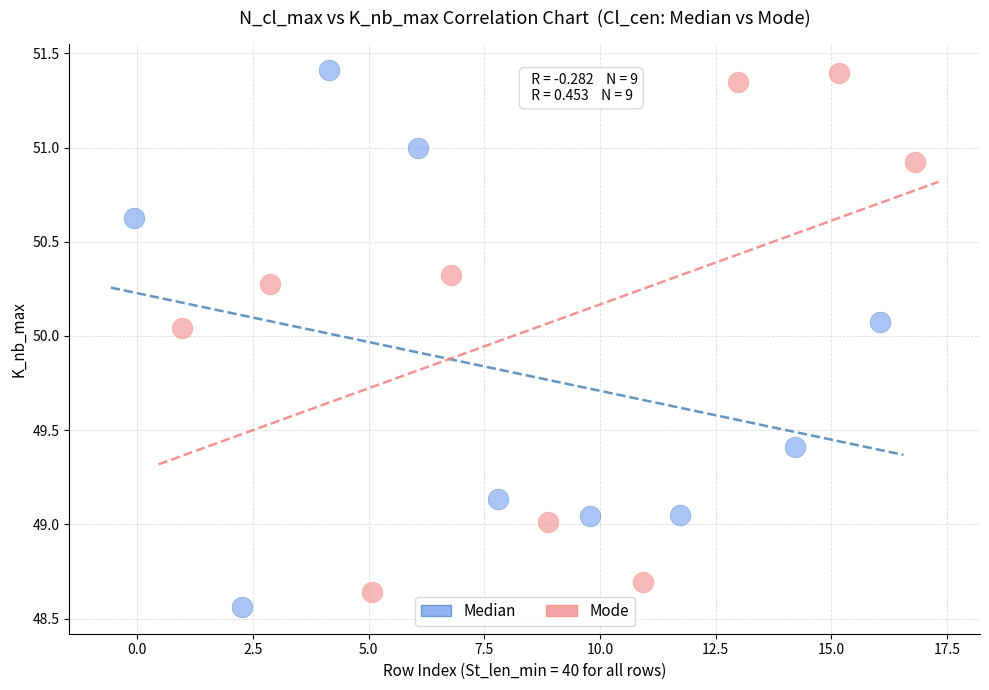

What are all the series names shown in the legend?

Median, Mode